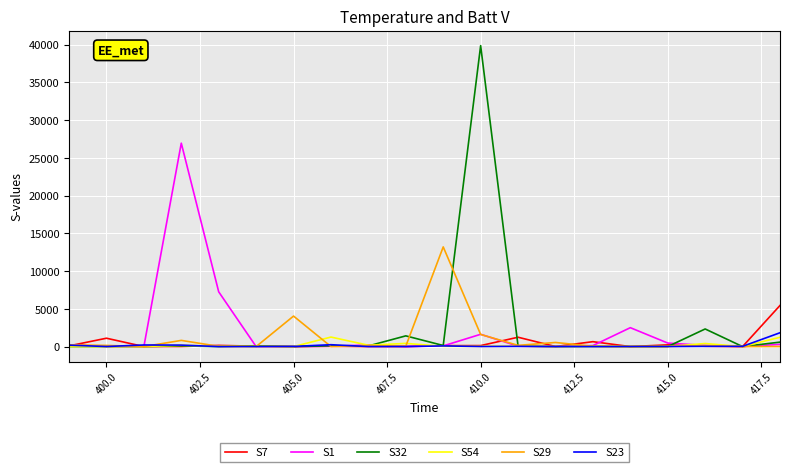

Which series has the largest range (max minus min)?

S32